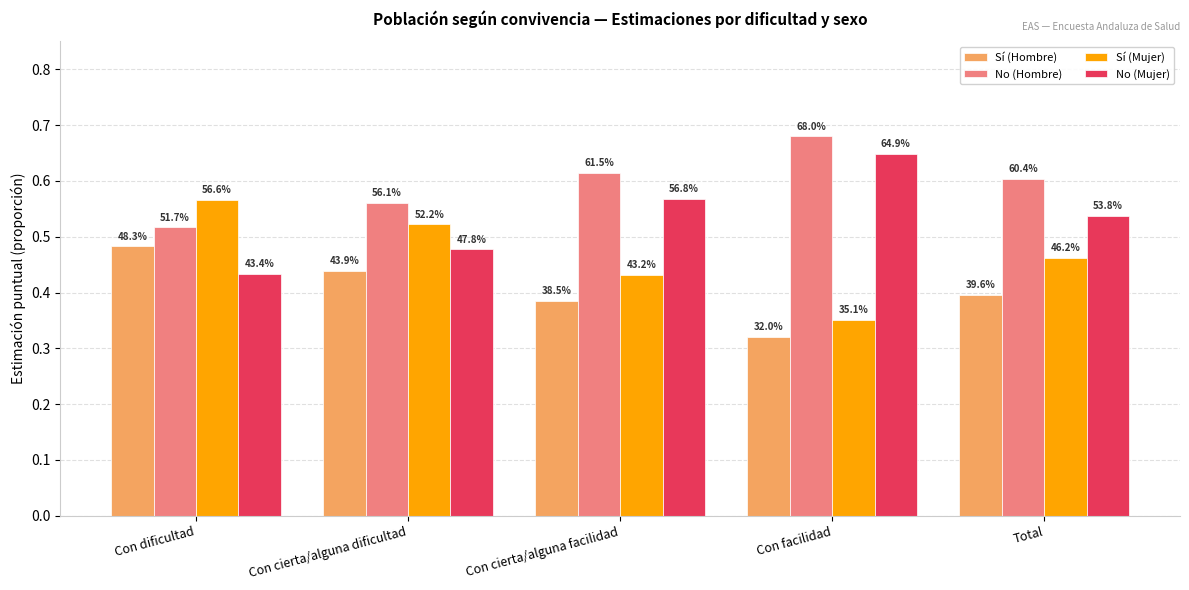

What are all the series names shown in the legend?

Sí (Hombre), No (Hombre), Sí (Mujer), No (Mujer)